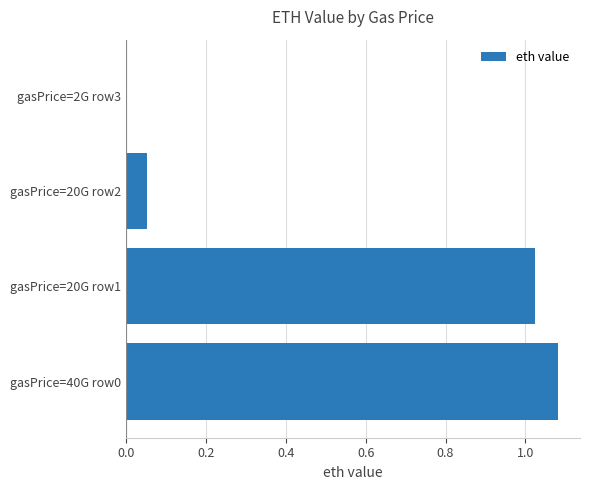

What is the sum of all values?

2.2